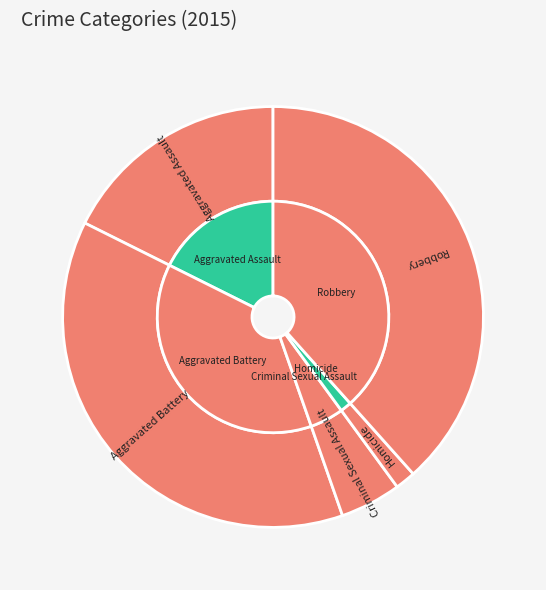

Rank the categories by value from highest to lowest.

Robbery, Aggravated Battery, Aggravated Assault, Criminal Sexual Assault, Homicide